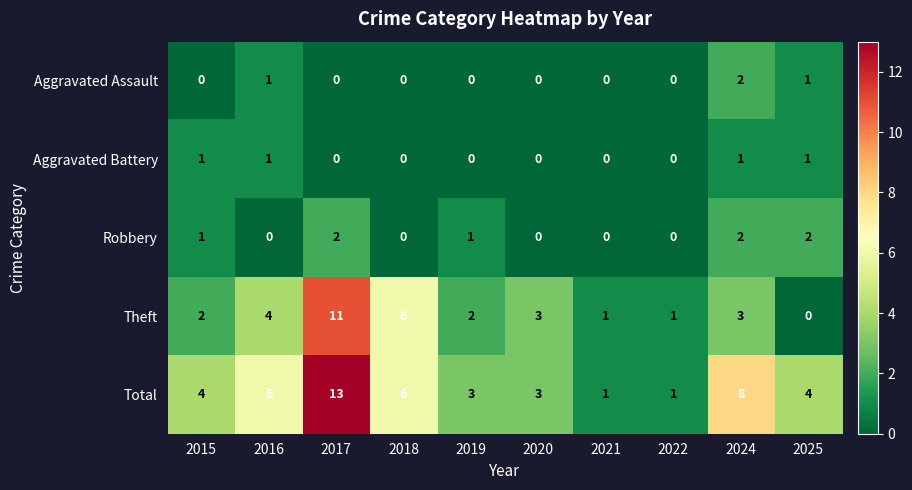

True or false: Aggravated Assault has a value of 2 at 2024.

True